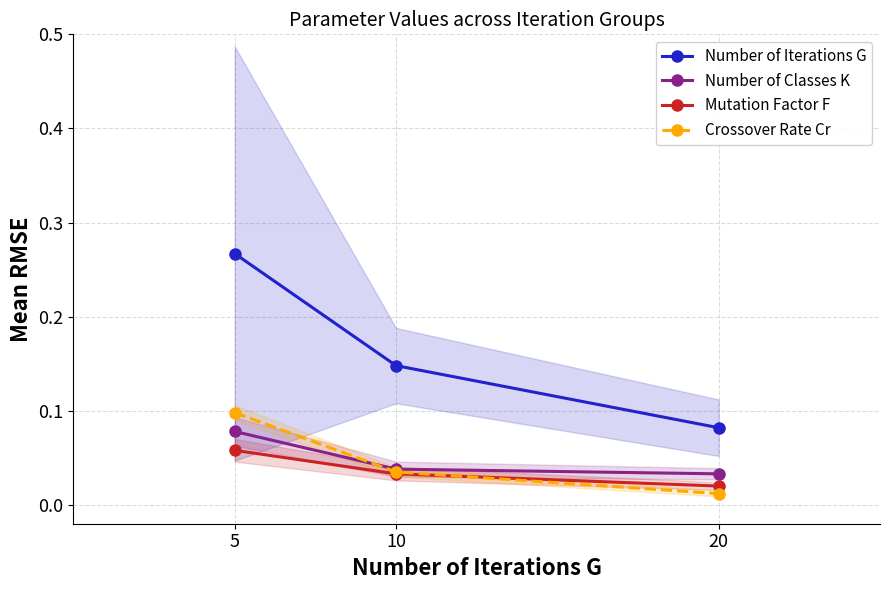

What is the sum of the Number of Classes K values at 10 and 20?

0.1